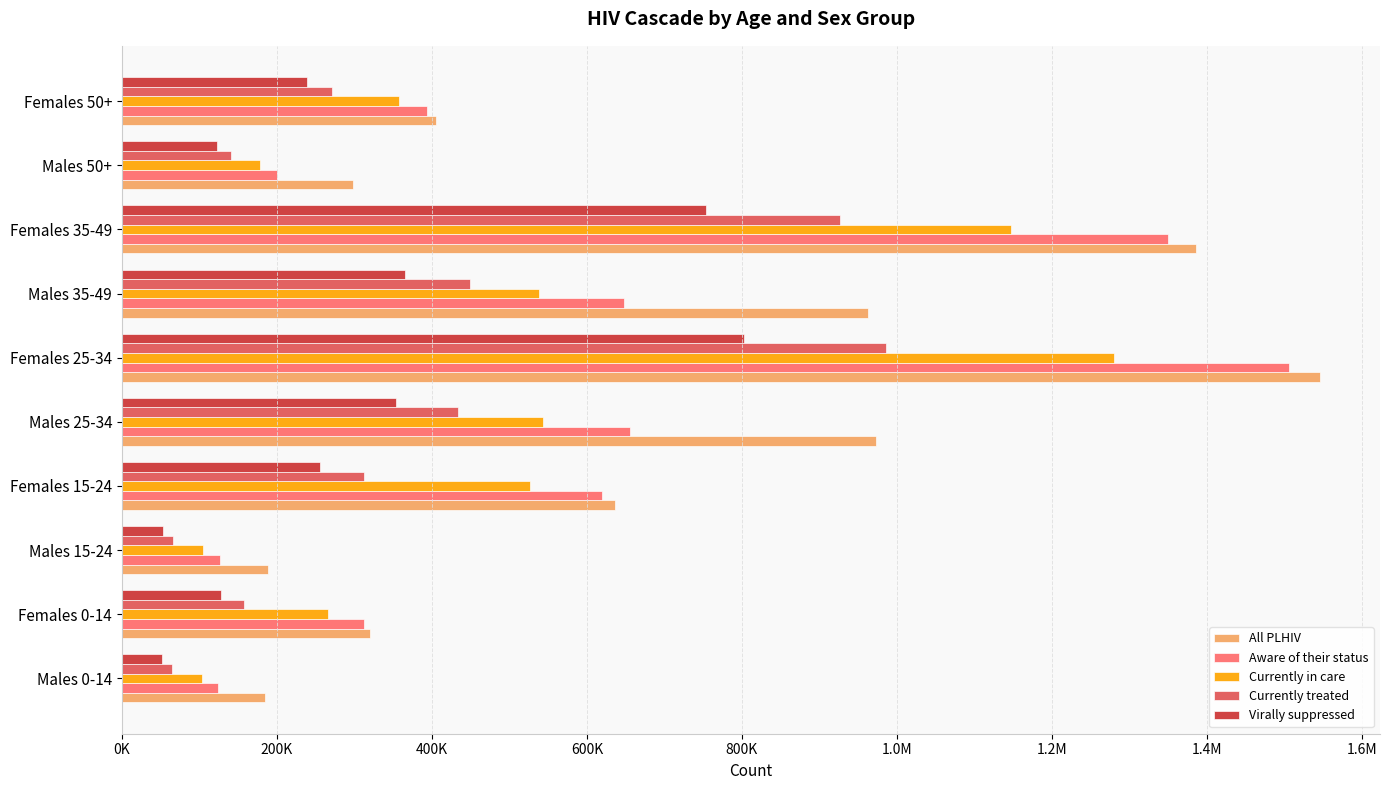

What position from the left is Females 25-34?

6